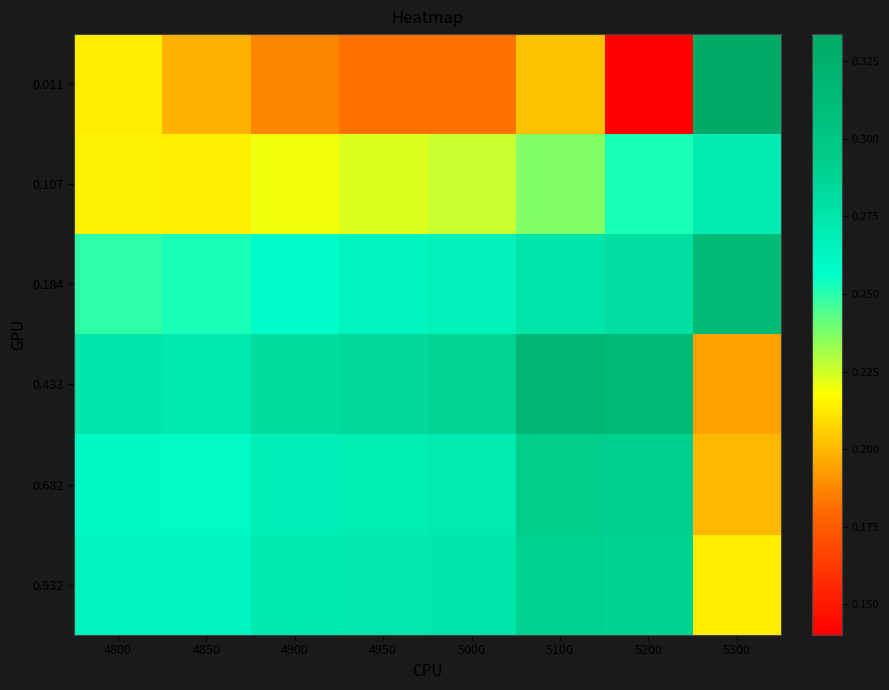

What is the smallest value displayed?

0.1